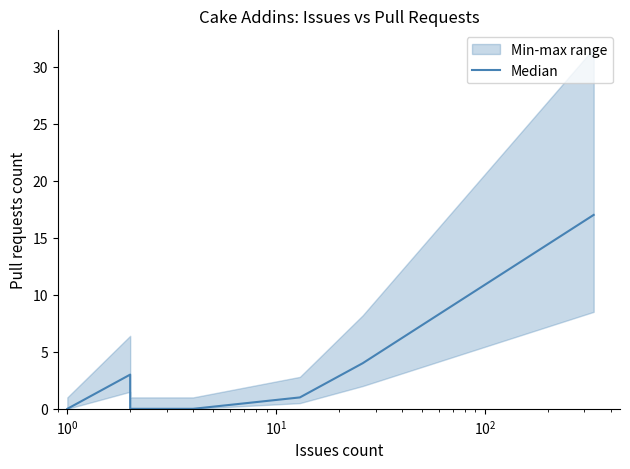

How many points are higher than both their immediate neighbors (excluding endpoints)?

1